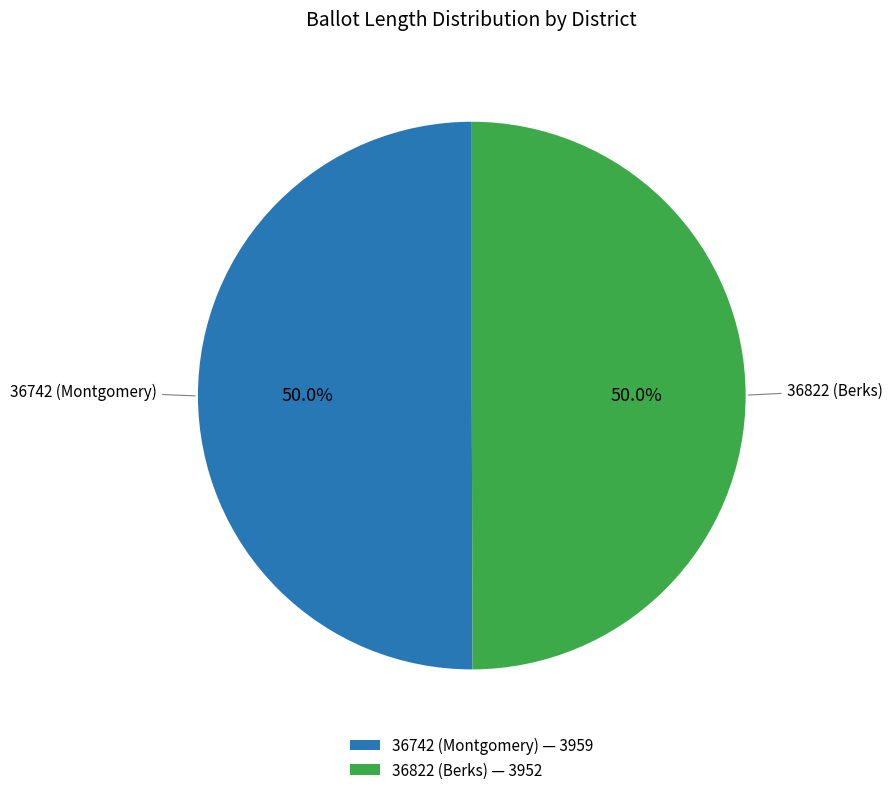

How many segments does this pie chart have?

2